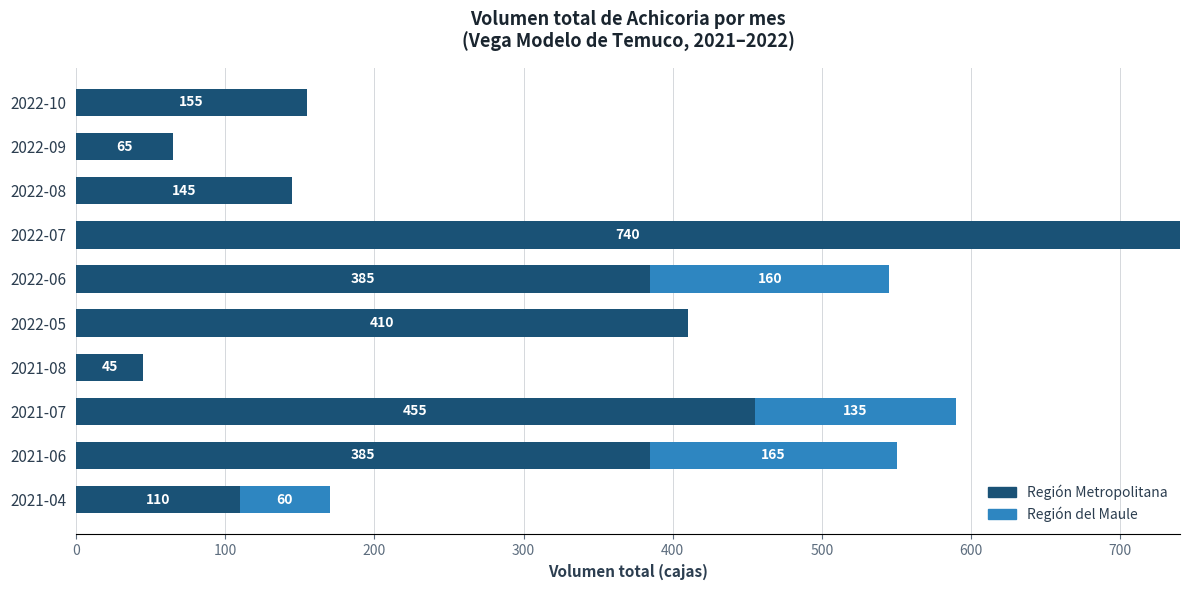

Which category has the highest value in the Región Metropolitana series?

2022-07